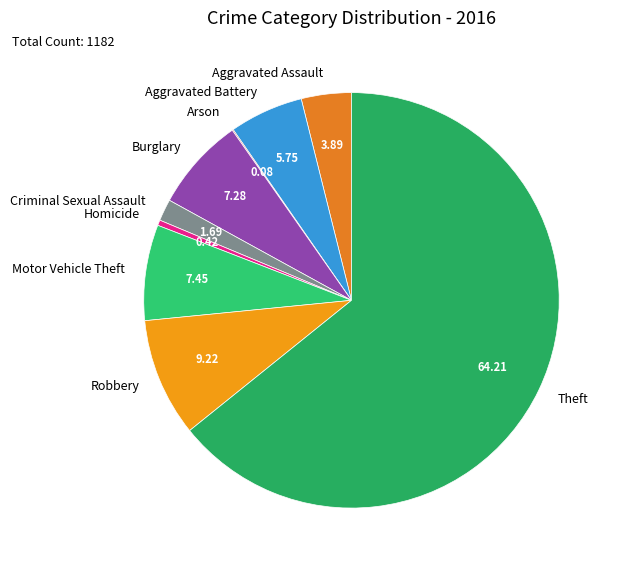

Which slice is the largest?

Theft